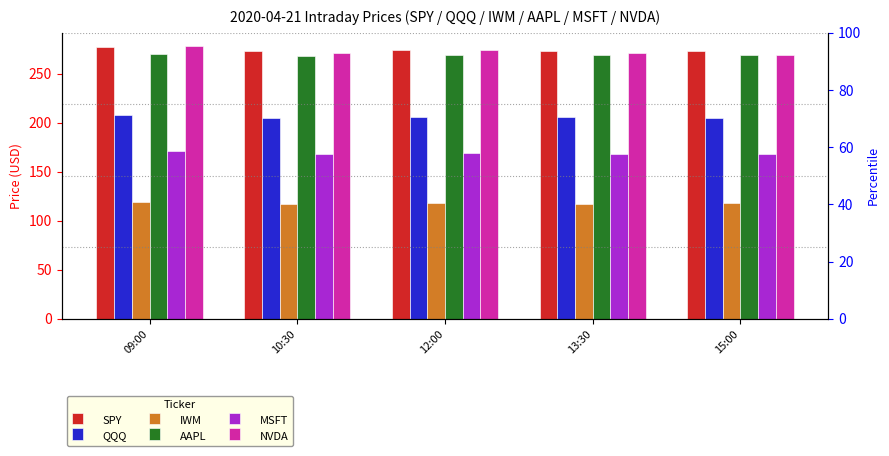

What is the label of the 4th bar from the left?

13:30